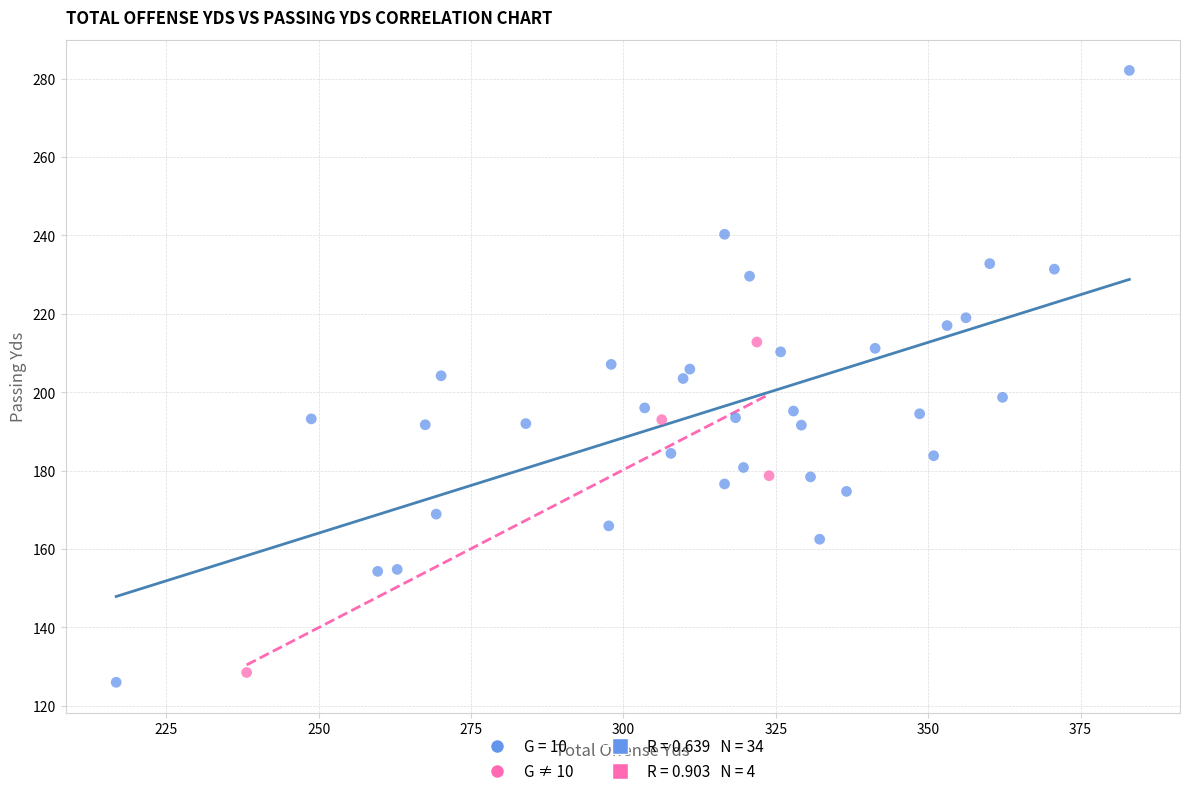

Which series has the largest Y range (max minus min)?

G = 10